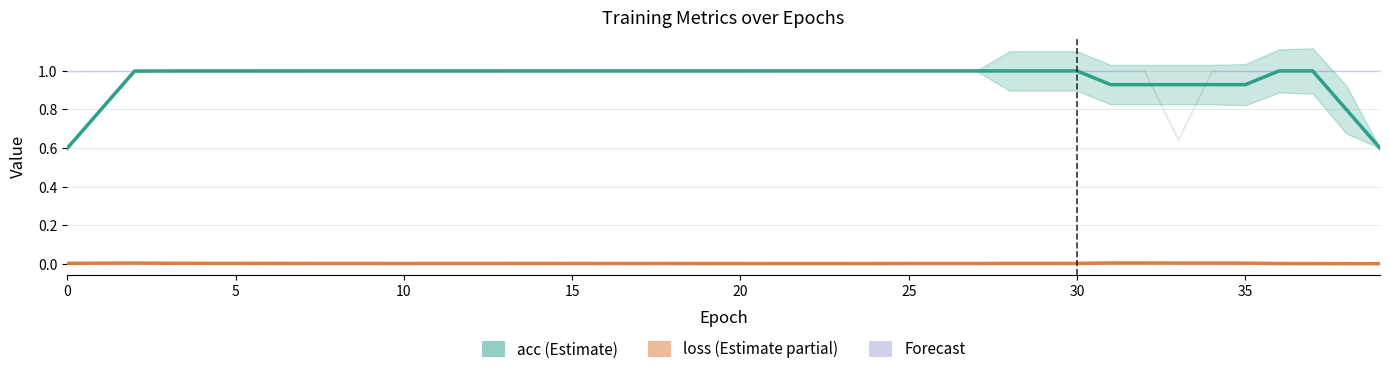

What is the approximate value of acc (Estimate) at 25?

1.0